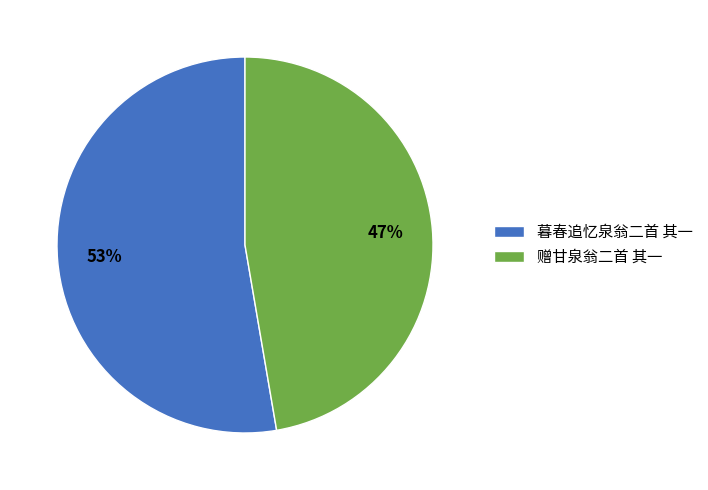

What is the majority slice?

暮春追忆泉翁二首 其一